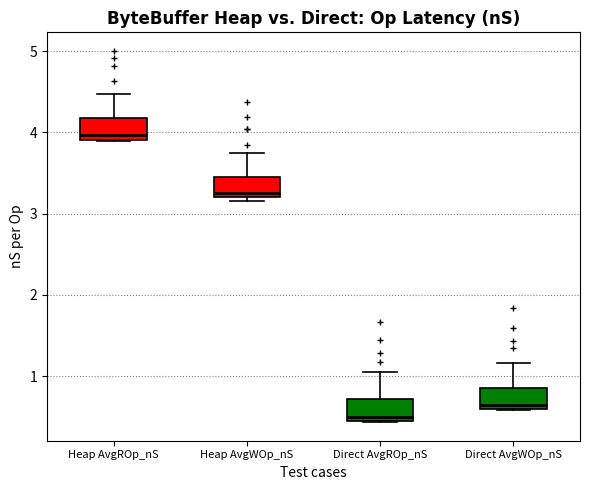

Reading left to right, transcribe this box plot: for each box, give where its median line is, the range the box spans, and where its two whiskers end, as read against the y-axis. The values are not printed on the chart, so give them approximately, as read against the axis.

Heap AvgROp_nS: median 4.0, box 3.9 to 4.2, whiskers 3.9 to 4.5
Heap AvgWOp_nS: median 3.3, box 3.2 to 3.5, whiskers 3.2 (just below the box's lower edge) to 3.7
Direct AvgROp_nS: median 0.5, box 0.4 to 0.7, whiskers 0.4 to 1.0
Direct AvgWOp_nS: median 0.6 (just above the box's lower edge), box 0.6 to 0.9, whiskers 0.6 to 1.2